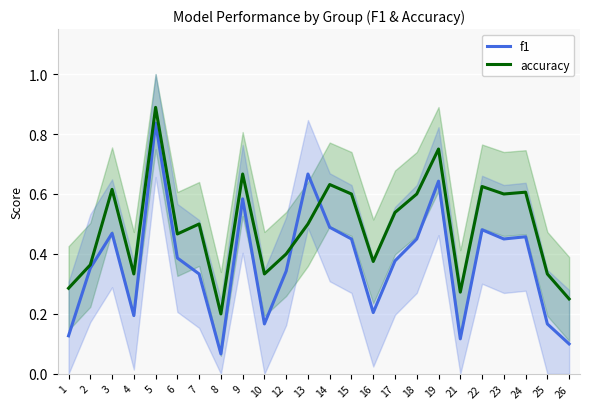

Which series has the largest total across all categories?

accuracy